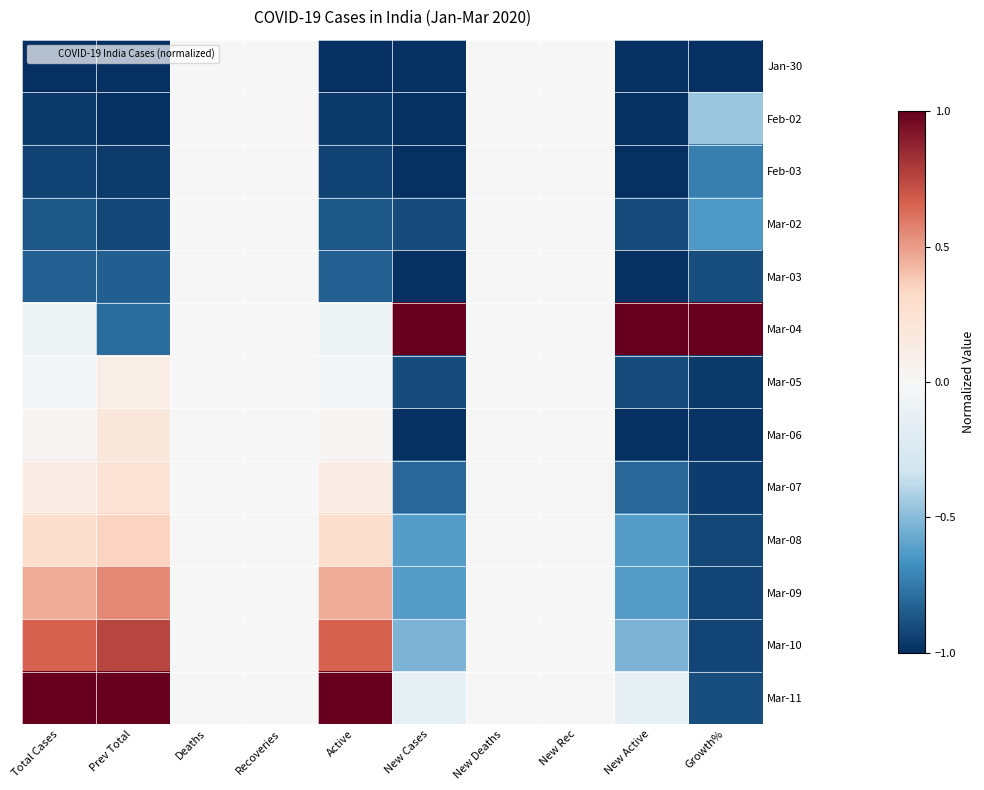

At how many categories does at least one series exceed 0?

6